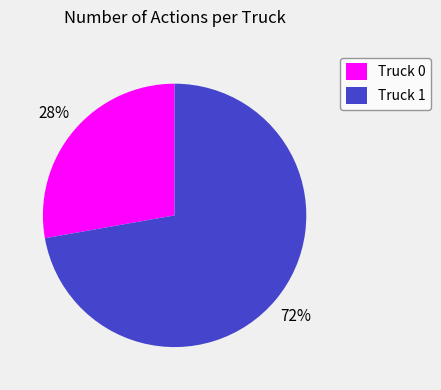

True or false: Truck 0 accounts for 15% of the total.

False